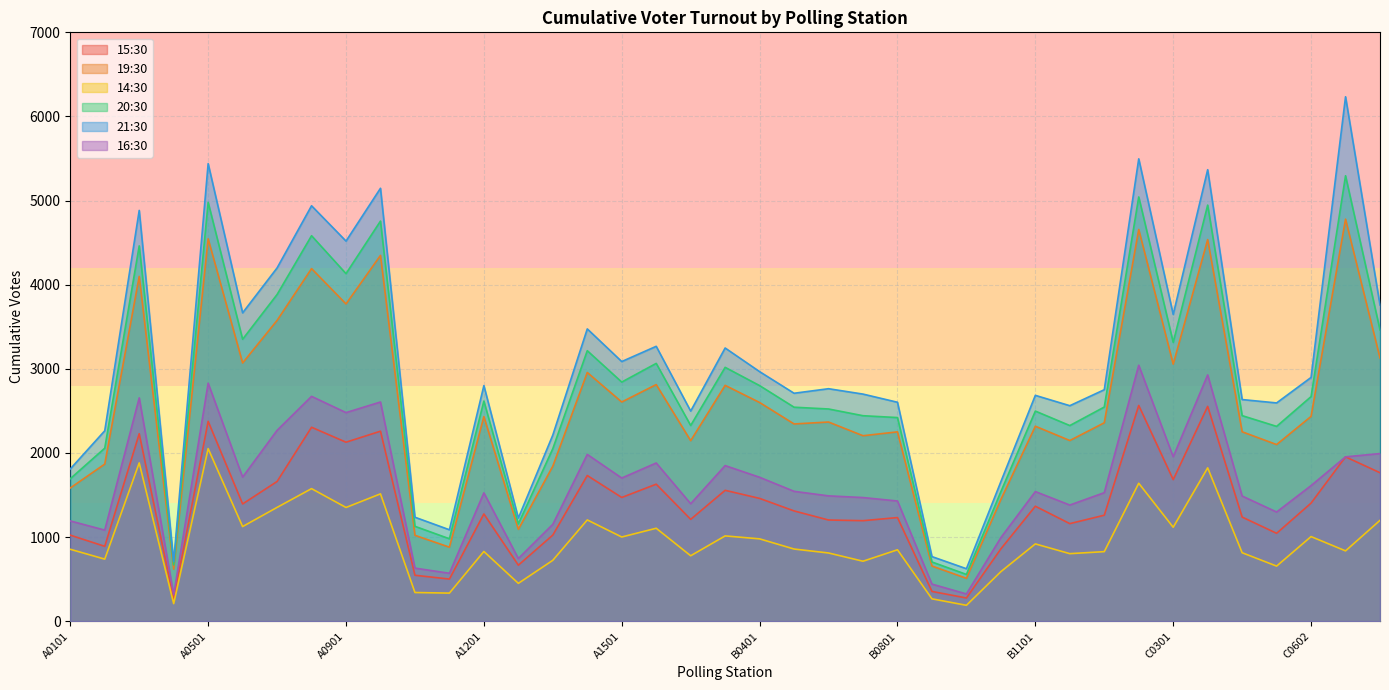

What is the total value across all series at C0202?

22440